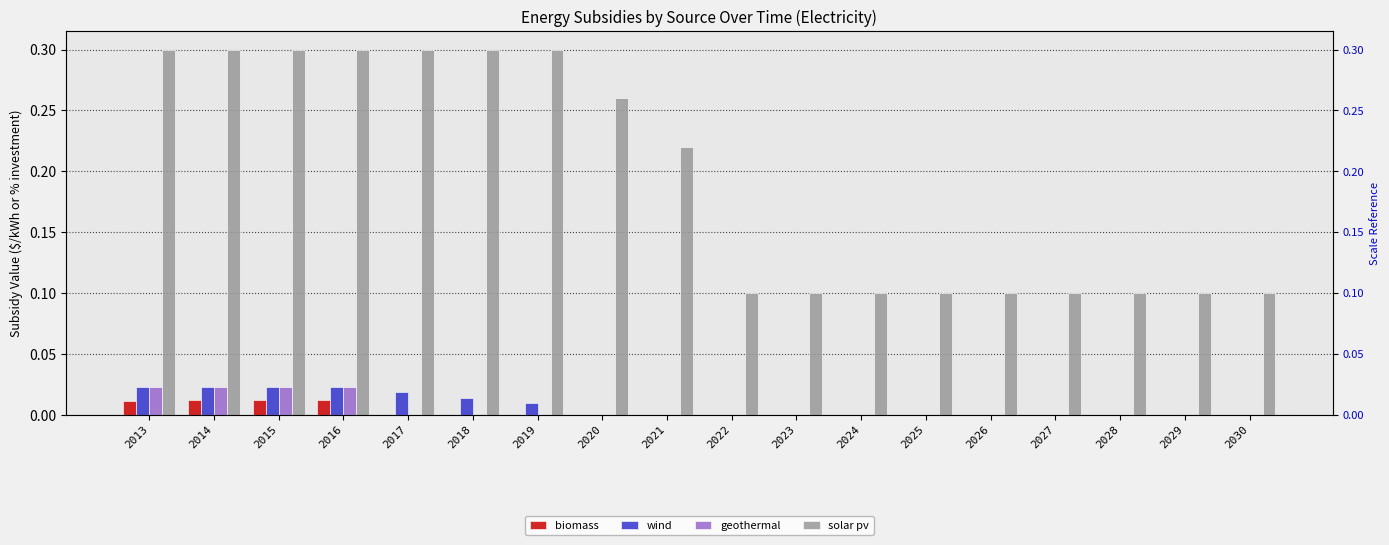

Which category has the highest value in the wind series?

2013